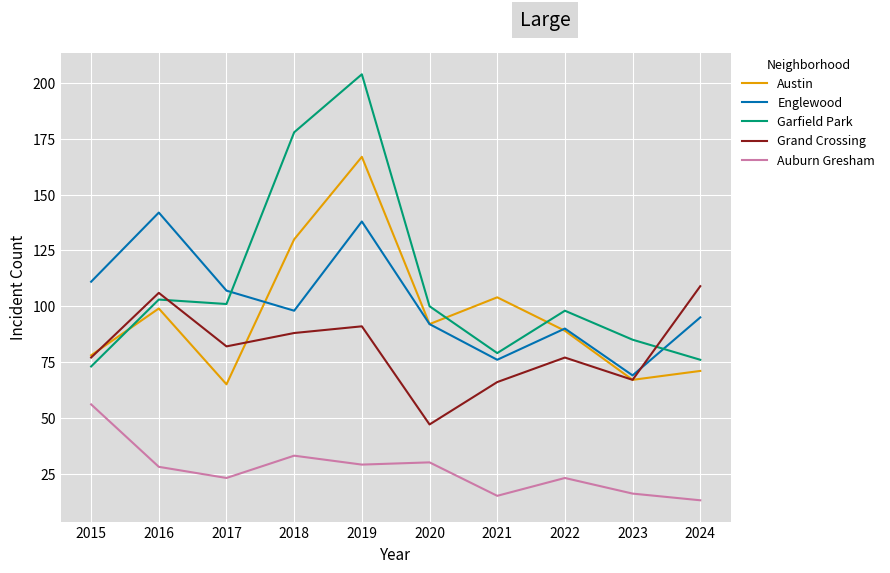

How many series are shown in this chart?

5